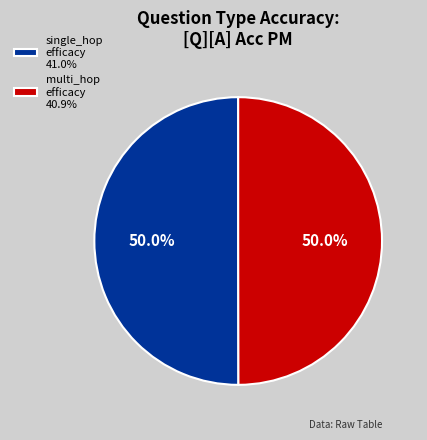

Is the sum of single_hop efficacy 41.0% and multi_hop efficacy 40.9% greater than half?

Yes